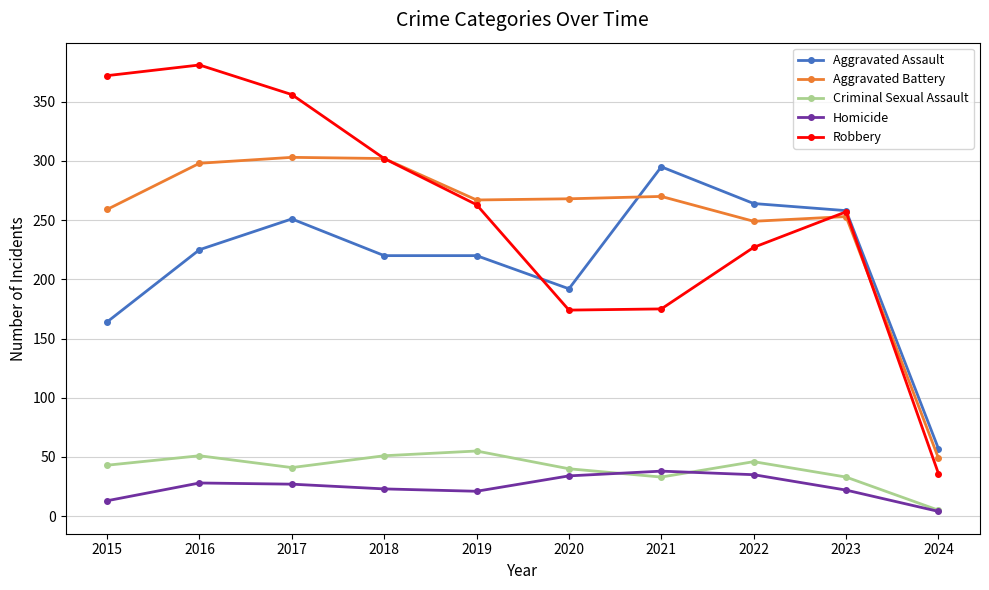

What is the difference between the Homicide values at 2017 and 2019?

6